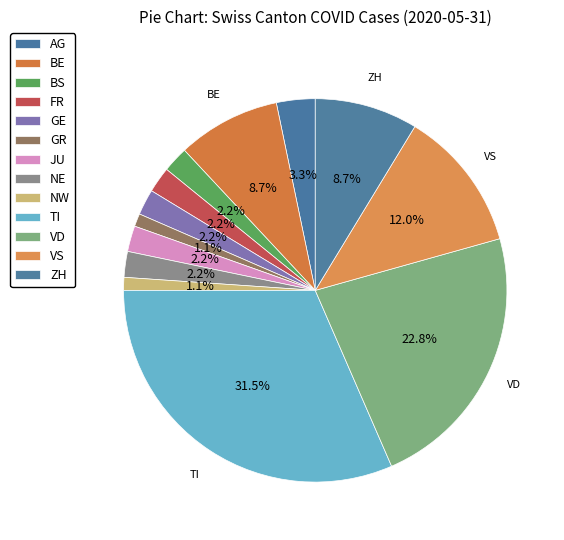

True or false: VD accounts for 30% of the total.

False